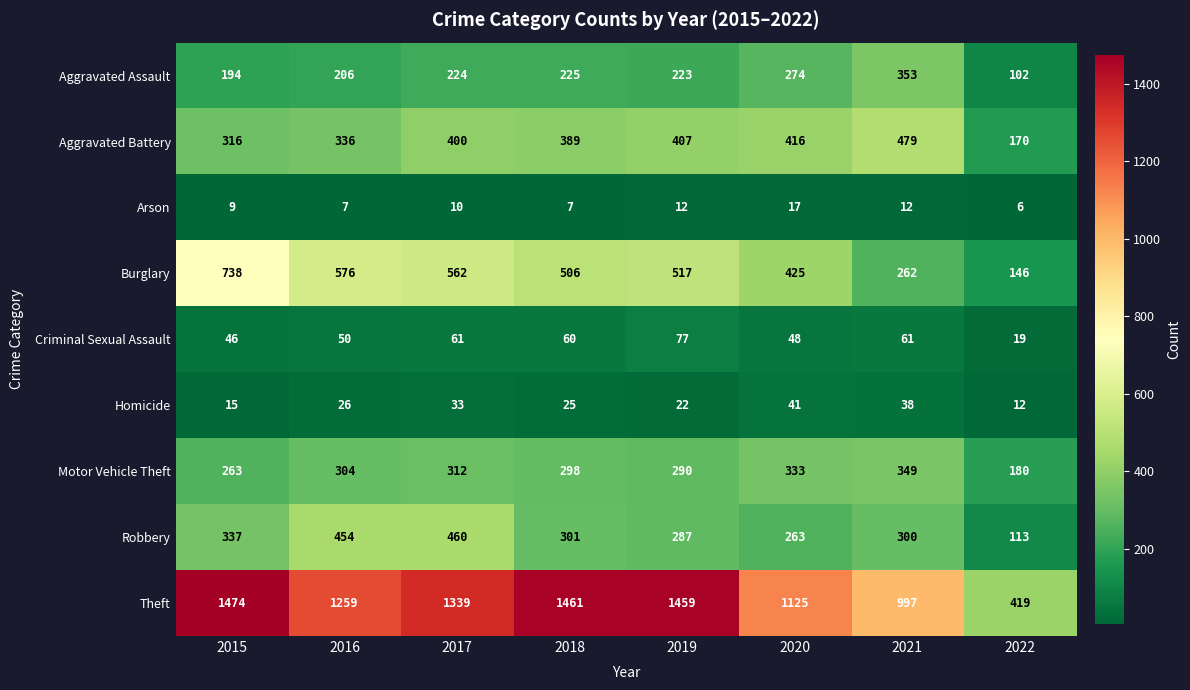

What is the difference between the Homicide values at 2022 and 2015?

3